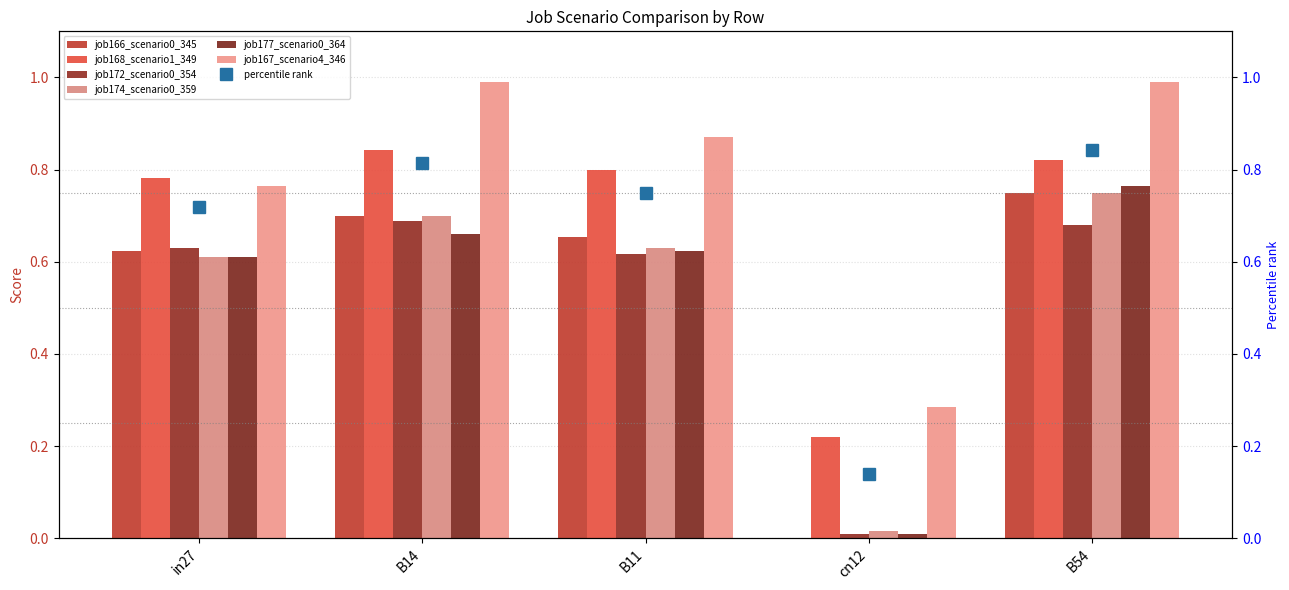

Which series changed the most between B11 and B54?

job177_scenario0_364